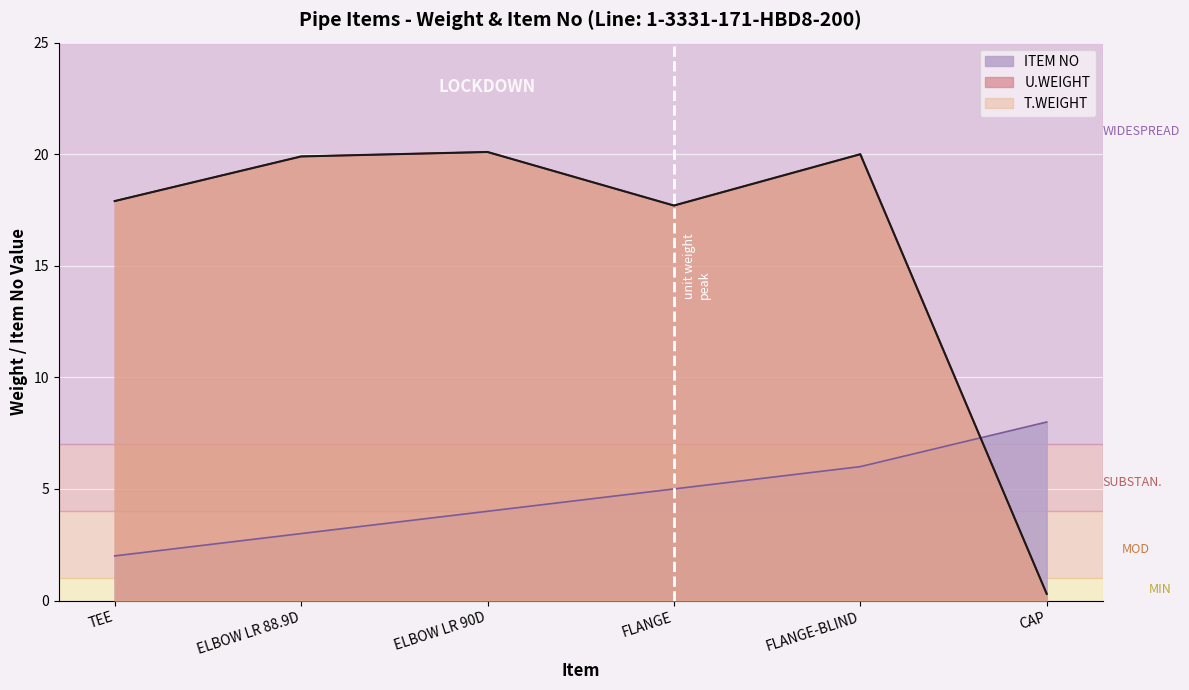

Between FLANGE and CAP, which series saw the biggest shift?

U.WEIGHT